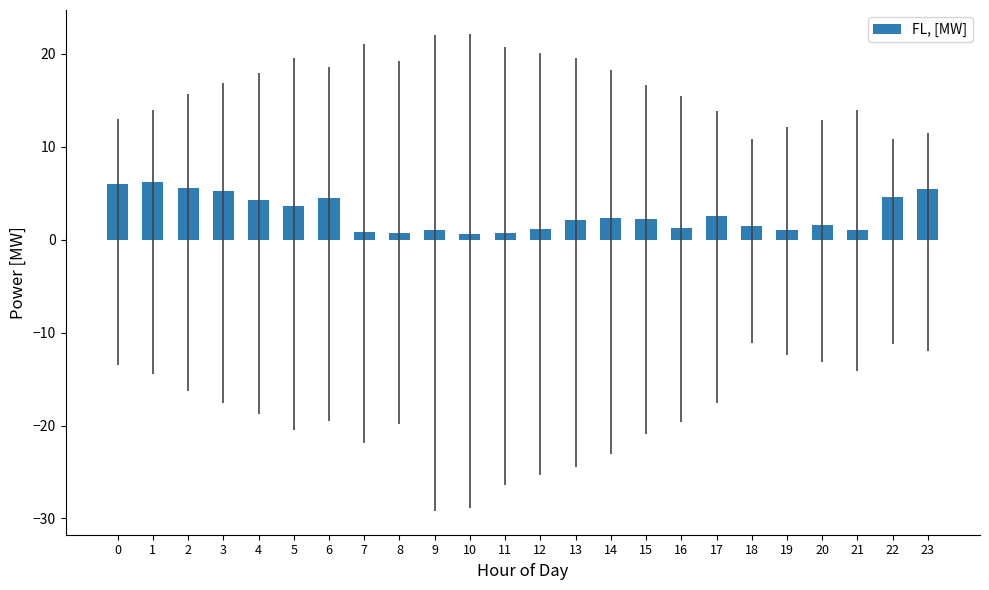

What is the sum of the values at 12 and 6?

5.6